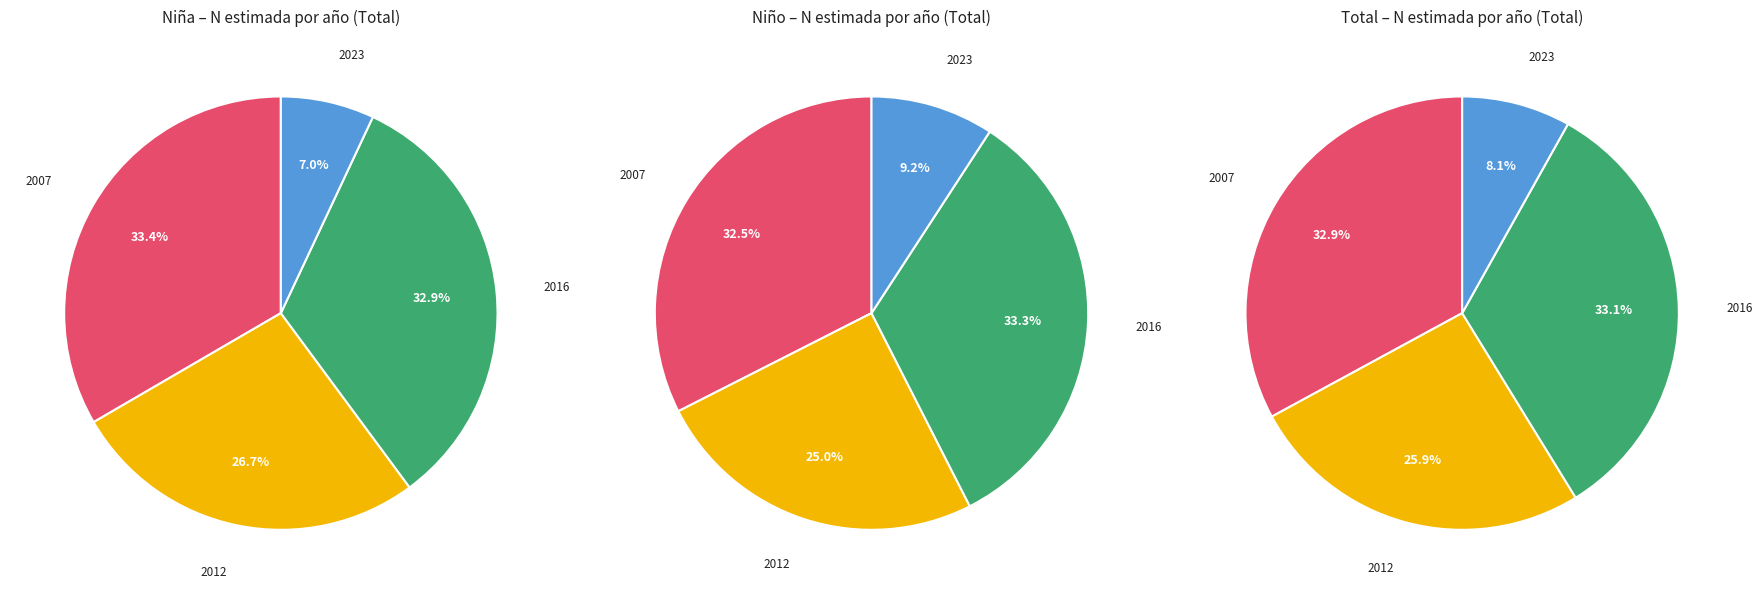

What is the largest slice in the pie chart?

2007